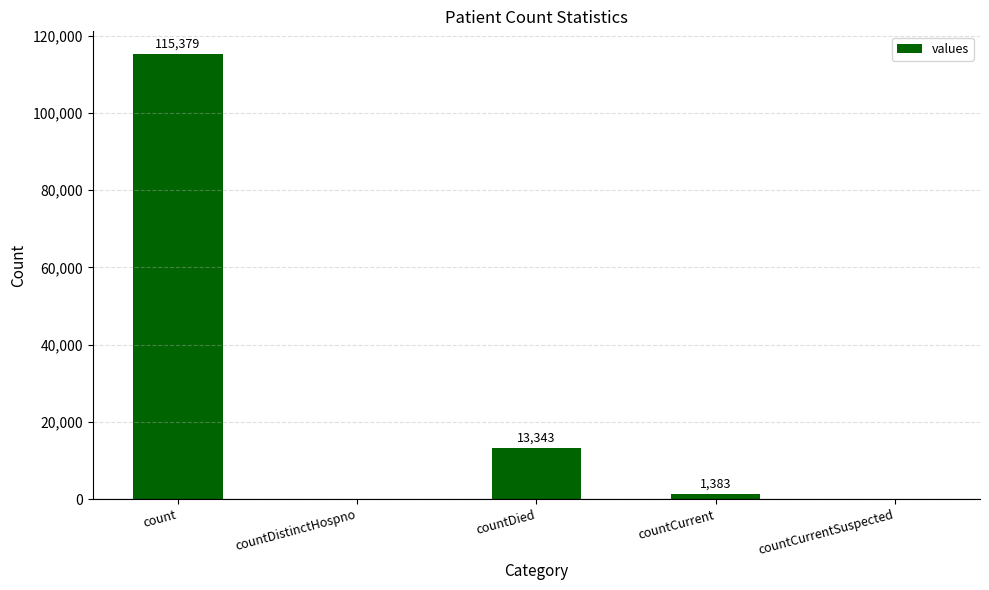

How many data points does each series have?

5